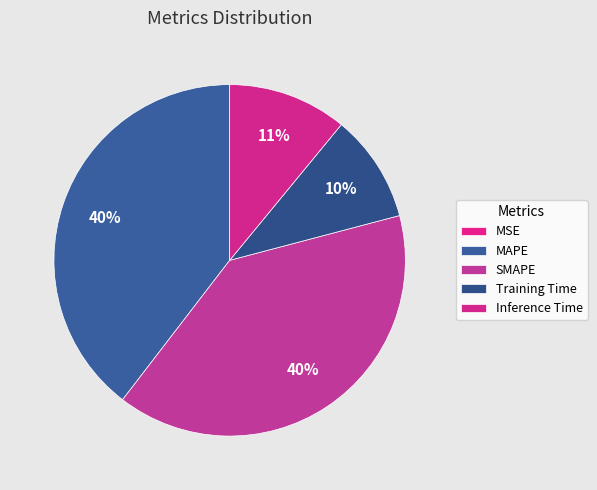

Between SMAPE and MAPE, which is larger?

MAPE